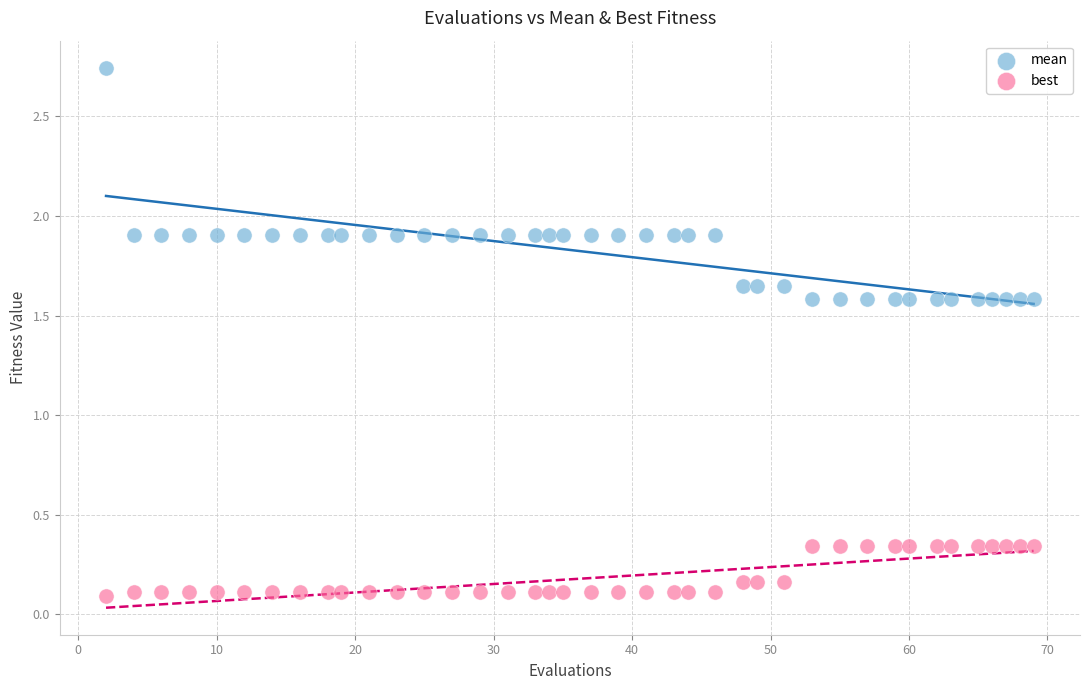

Across all data points, what is the range of X values (max minus min)?

67.0